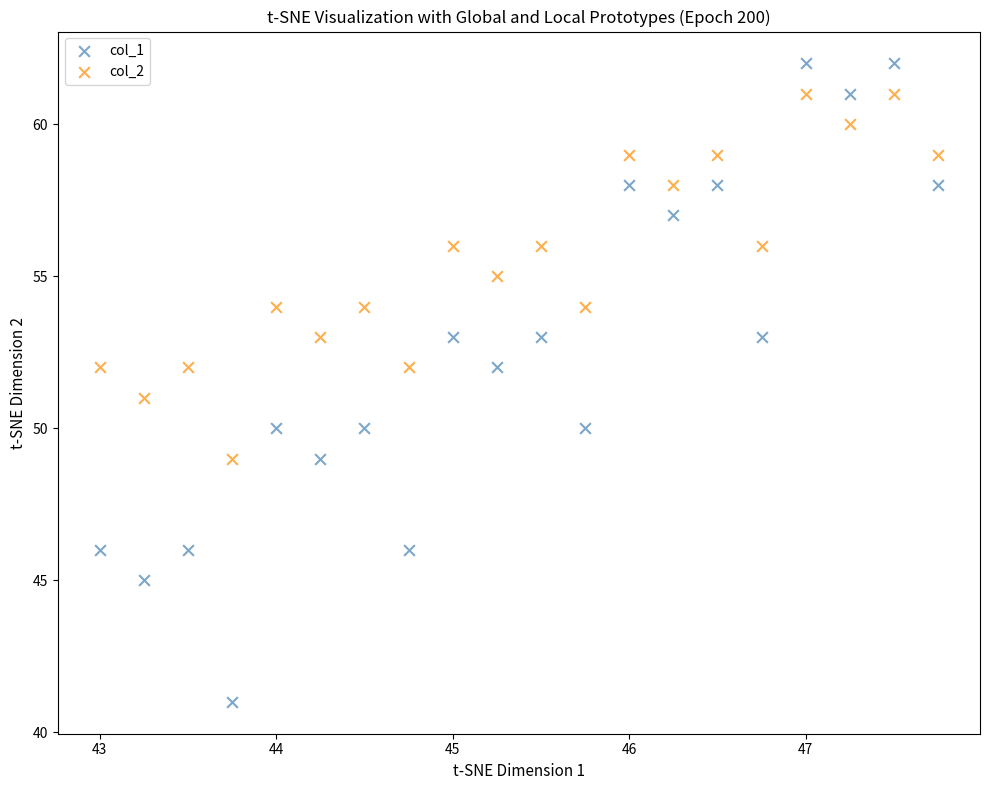

What are all the series names shown in the legend?

col_1, col_2